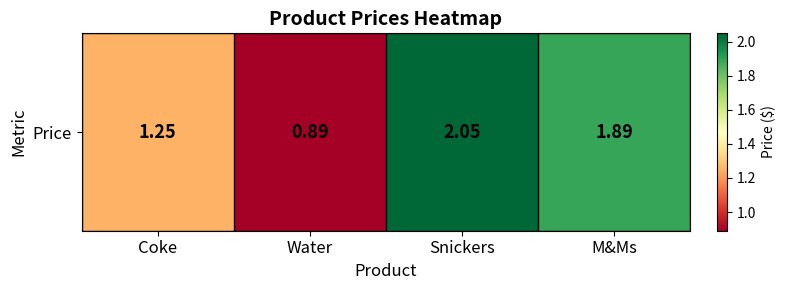

Reading right to left, transcribe all the data shown in this chart.

1.9	2.0	0.9	1.2